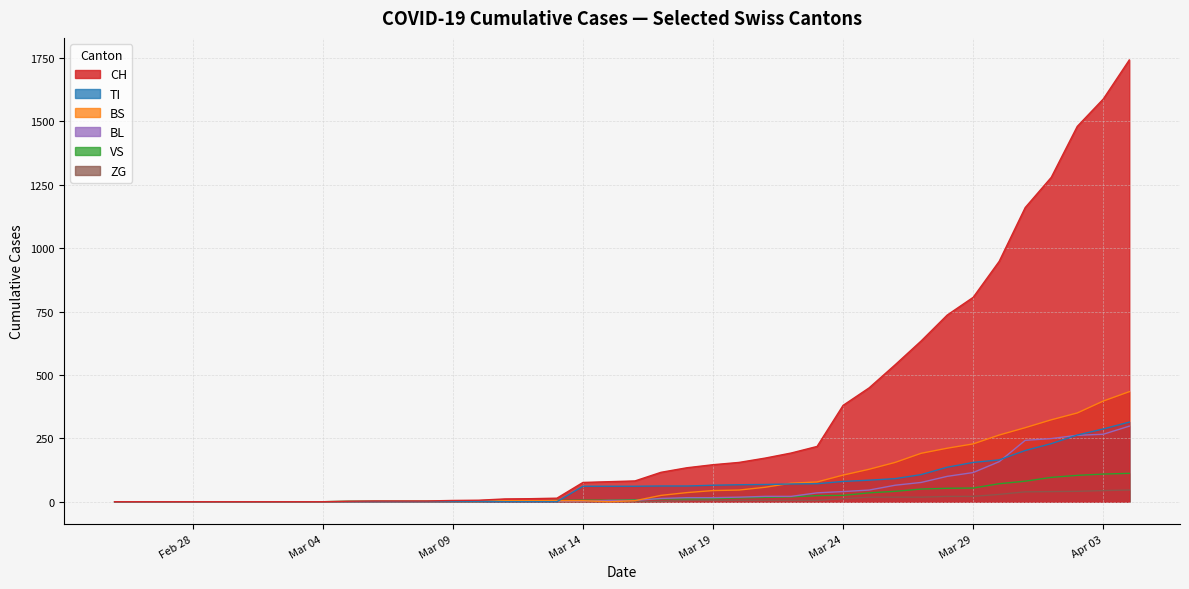

What is the greatest value displayed?

1742